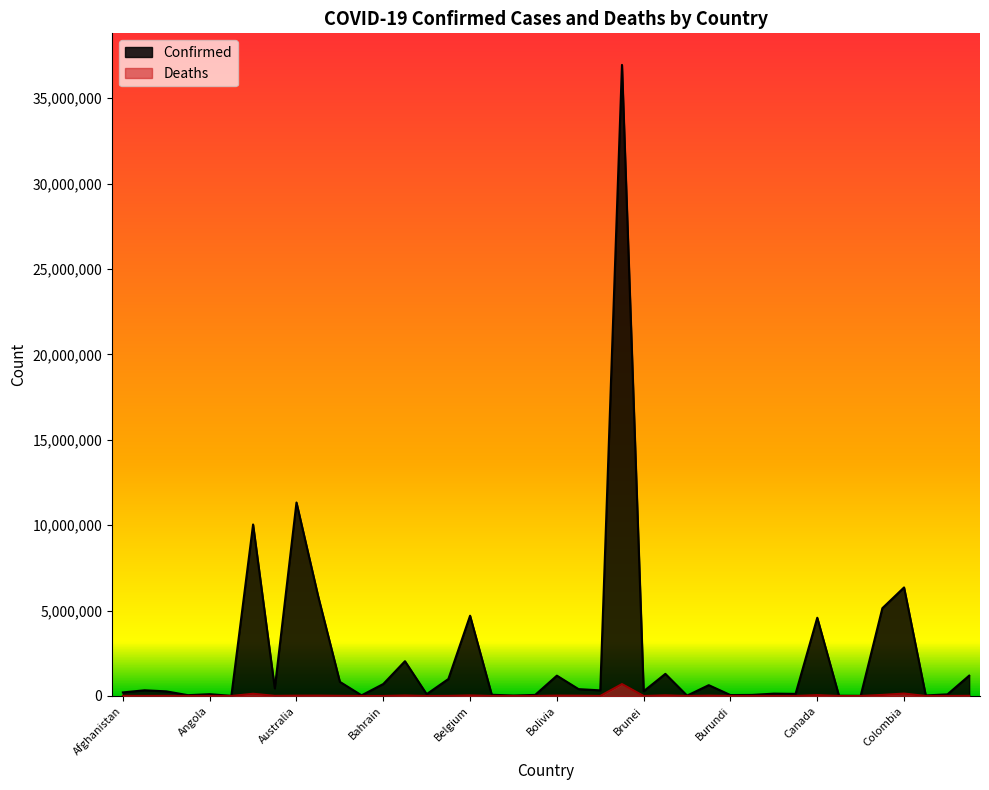

Does the chart display data point markers on the line(s)?

No